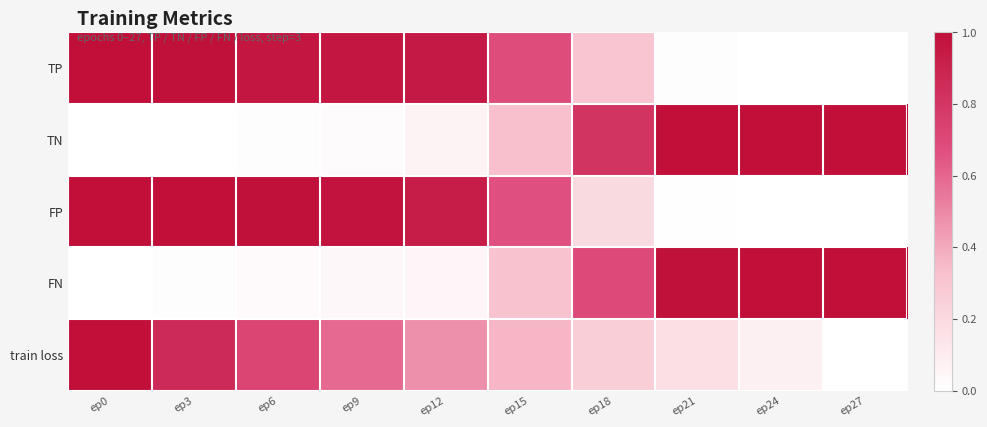

What is the difference between the highest and lowest values at ep24?

1.0